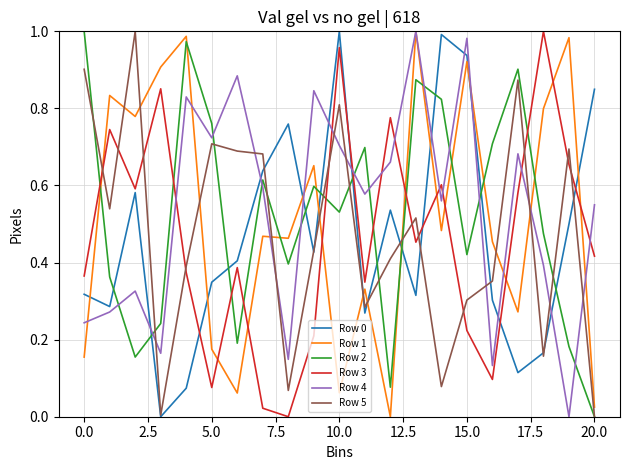

How many intersections are there between Row 3 and Row 4?

9